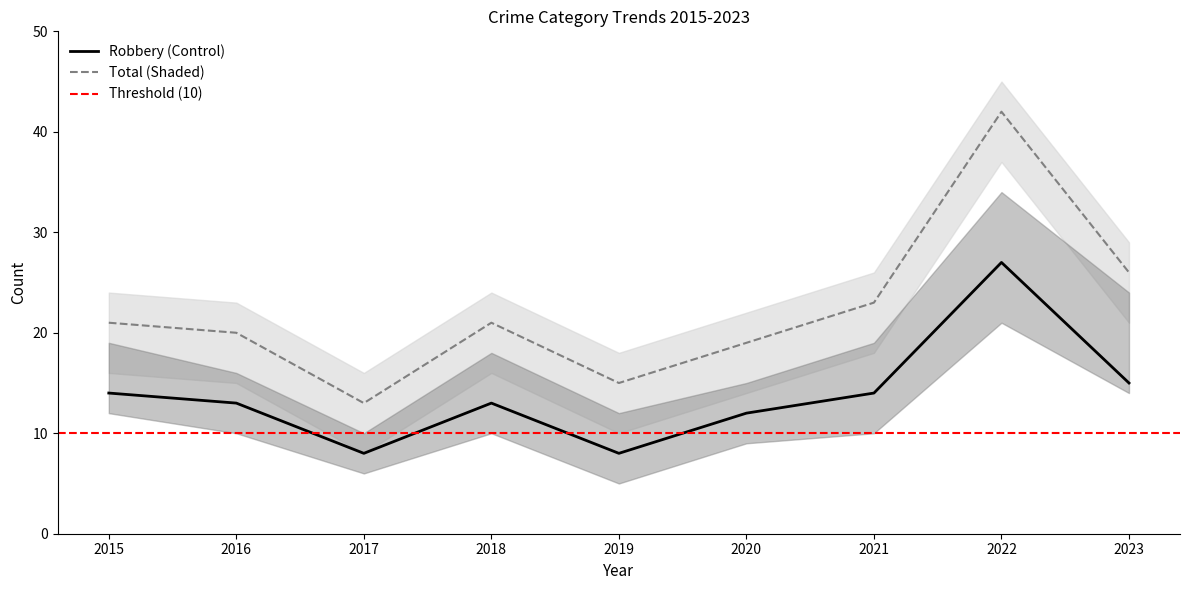

How many values in the Robbery series are below 13?

3